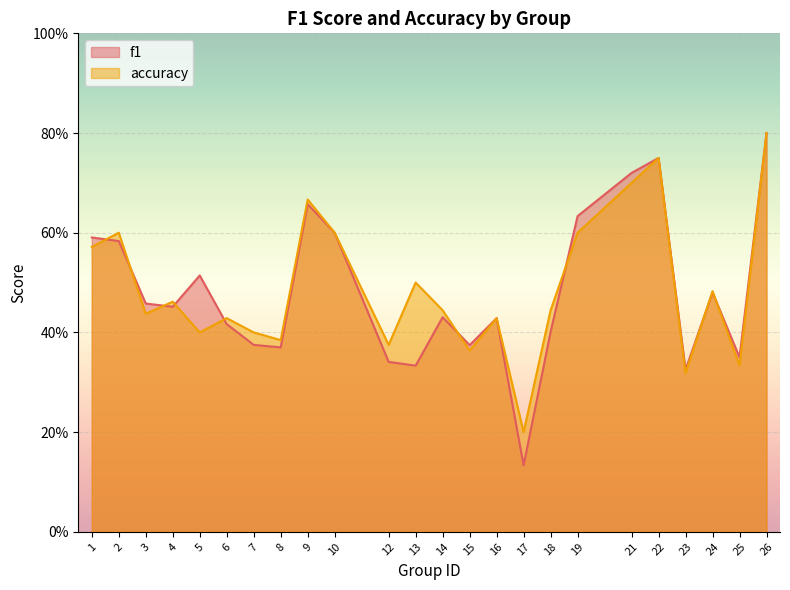

What is the value of the accuracy point at the 1st from the left?

0.6